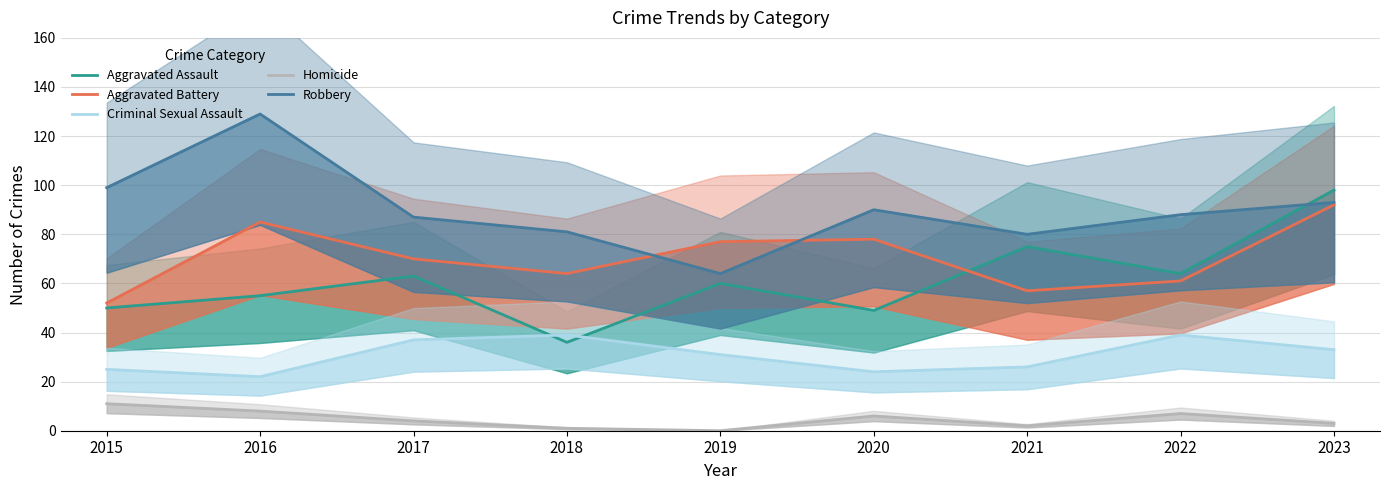

Which label corresponds to the smallest value in the chart?

2019